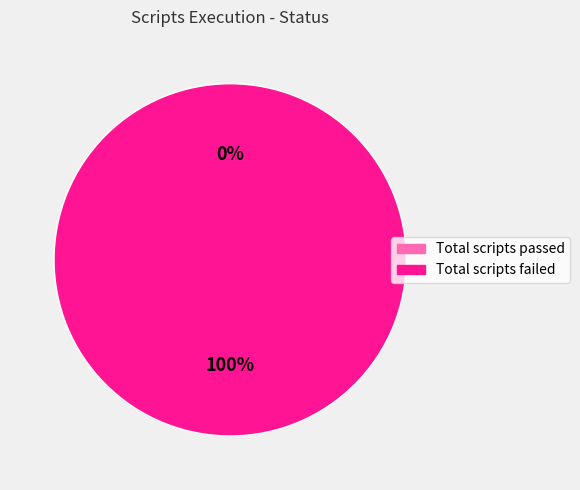

To the nearest percent, what is the difference between the largest and smallest slice percentages?

100%